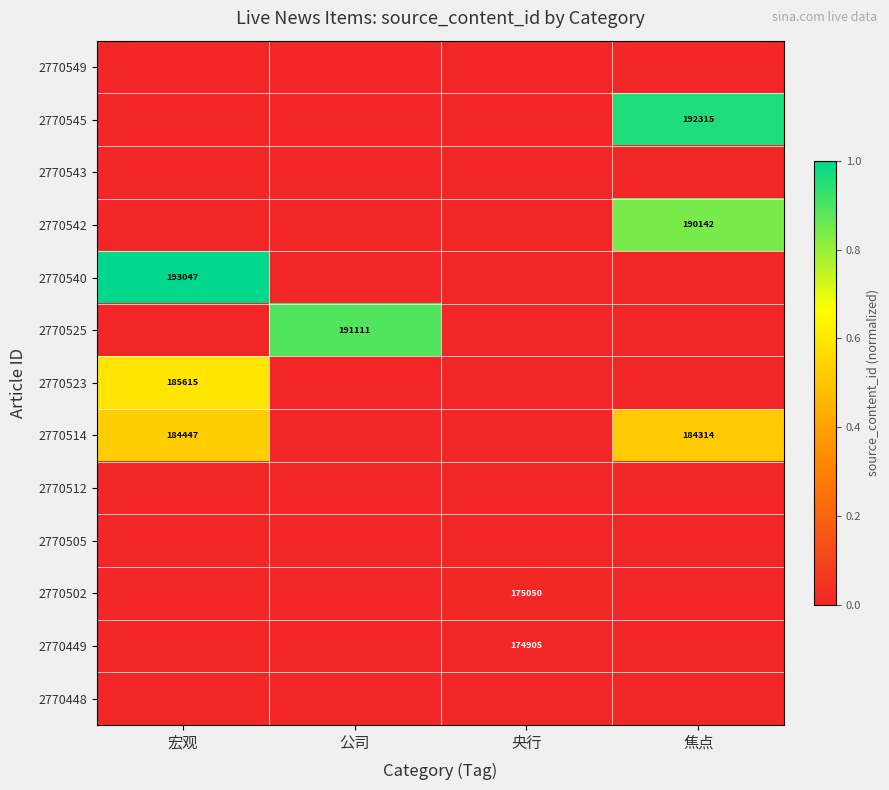

At how many categories does at least one series exceed 0?

4